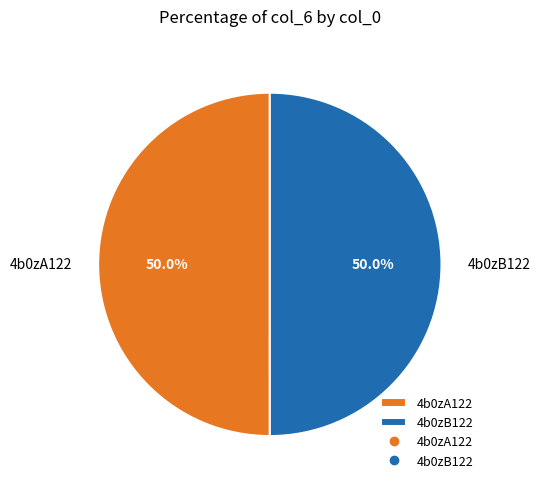

Is the sum of 4b0zA122 and 4b0zB122 greater than half?

Yes